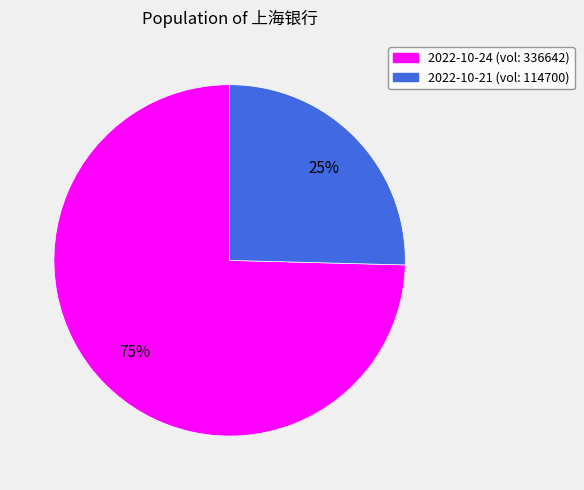

To the nearest percent, what is the combined percentage of 2022-10-24 and 2022-10-21?

100%